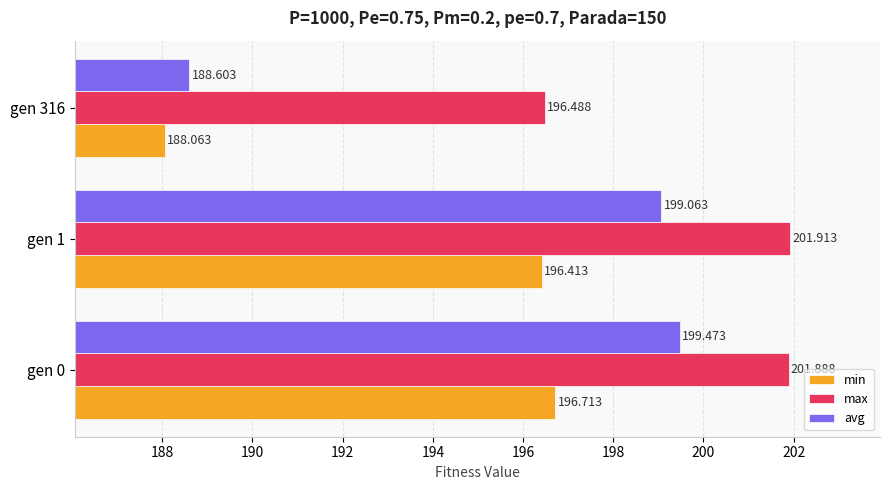

List the series in order of their overall mean, lowest first.

min, avg, max